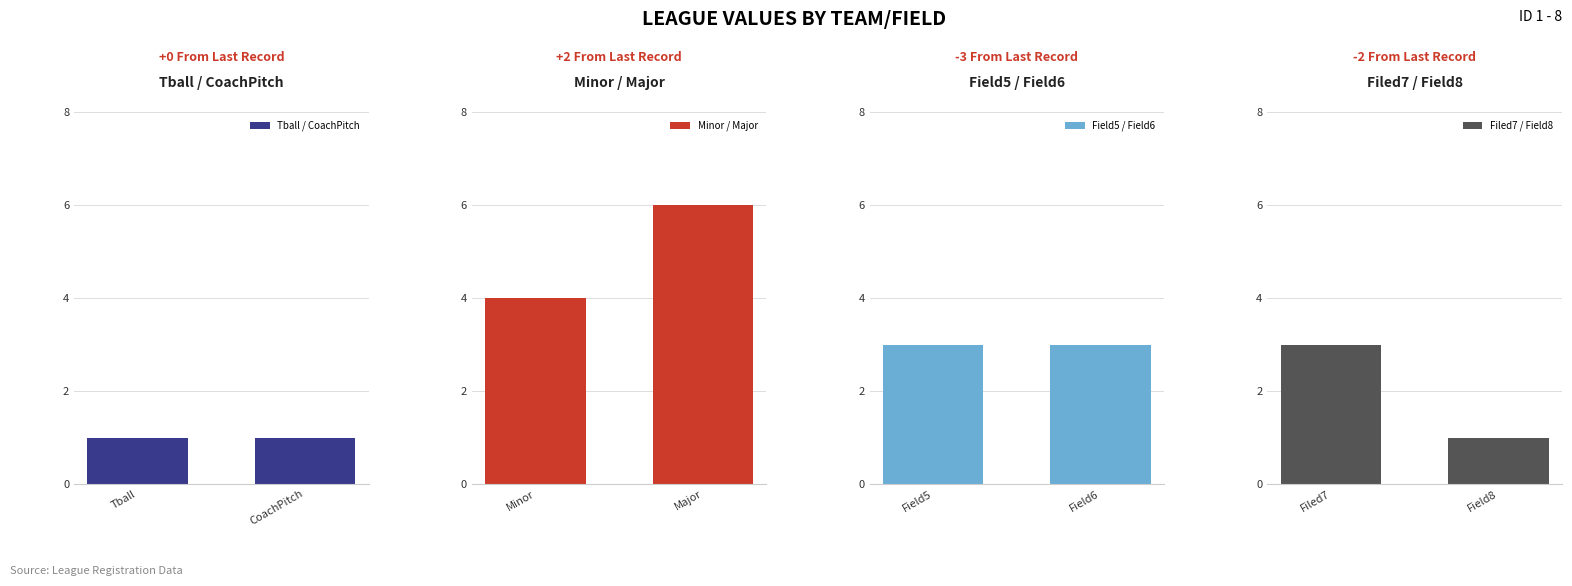

Reading left to right, what are all the values shown in this chart?

Tball / CoachPitch: 1	1
Minor / Major: 4	6
Field5 / Field6: 3	3
Filed7 / Field8: 3	1